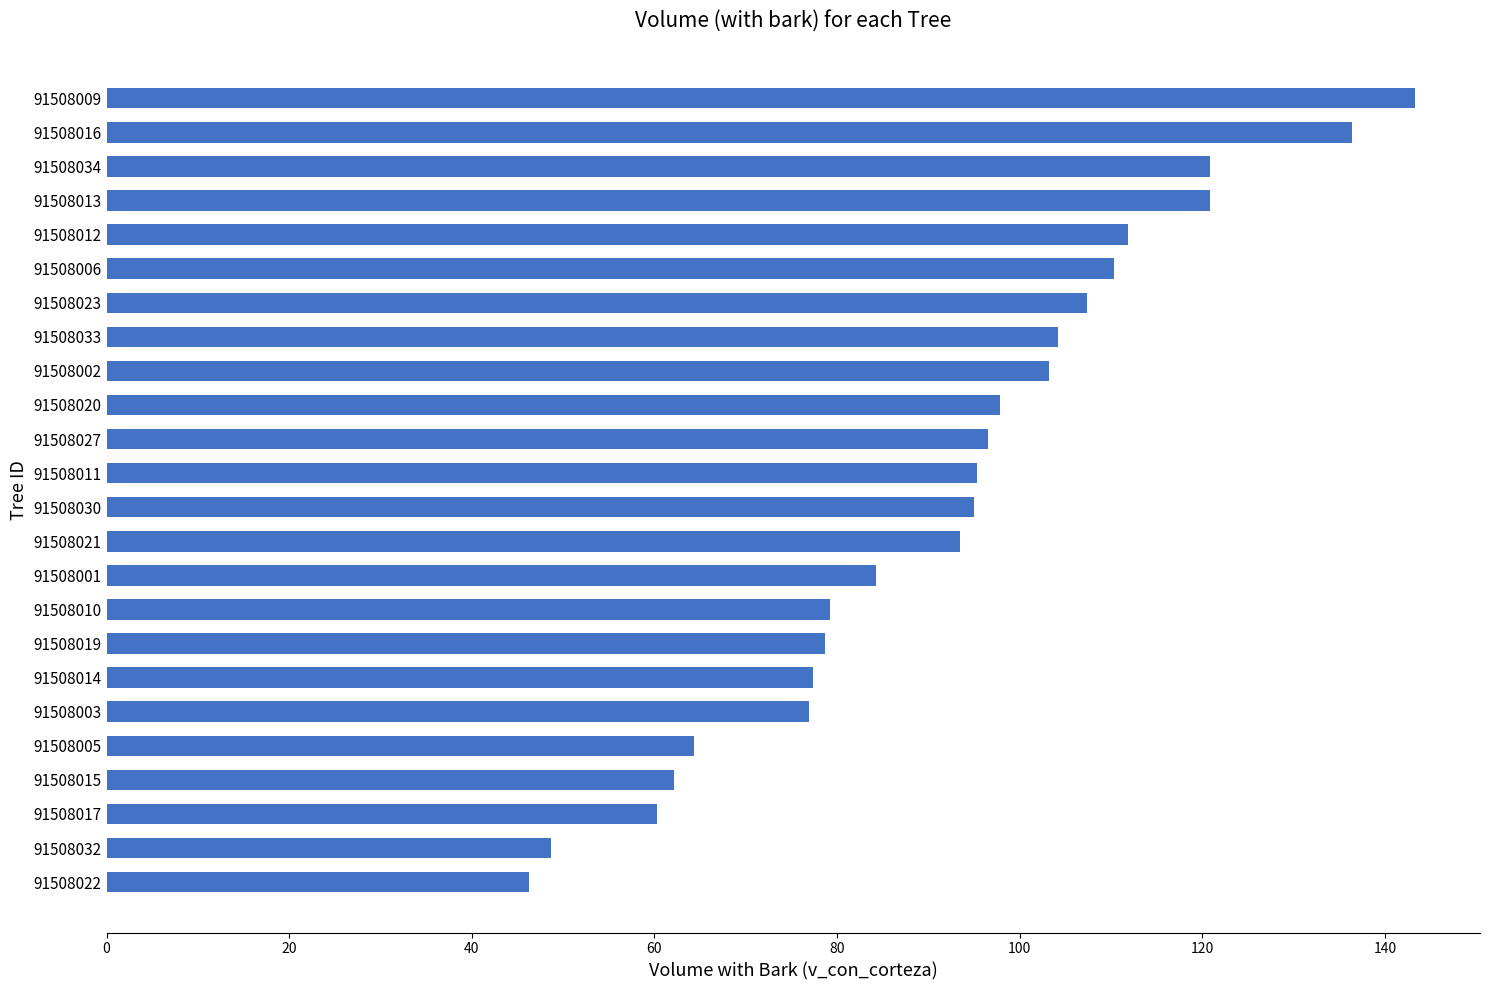

What is the average value?

92.3